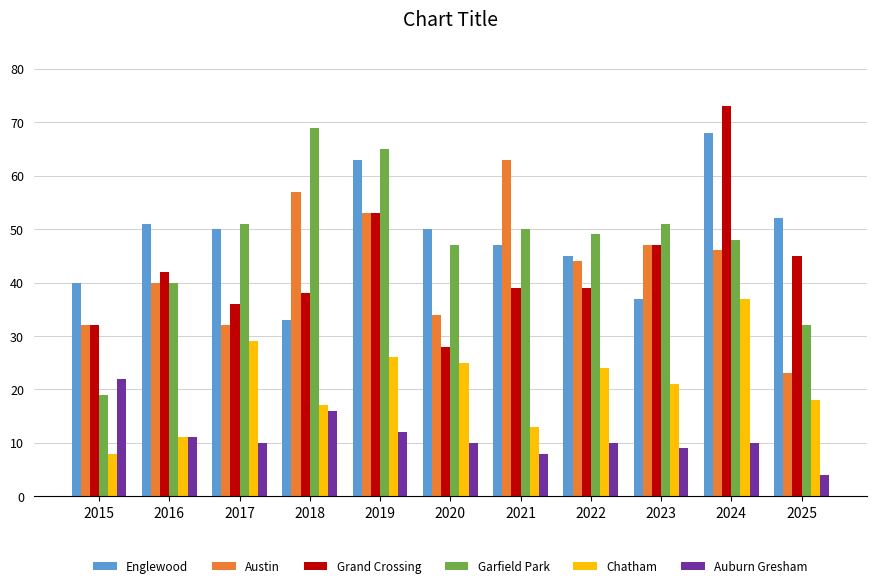

What are all the series names shown in the legend?

Englewood, Austin, Grand Crossing, Garfield Park, Chatham, Auburn Gresham